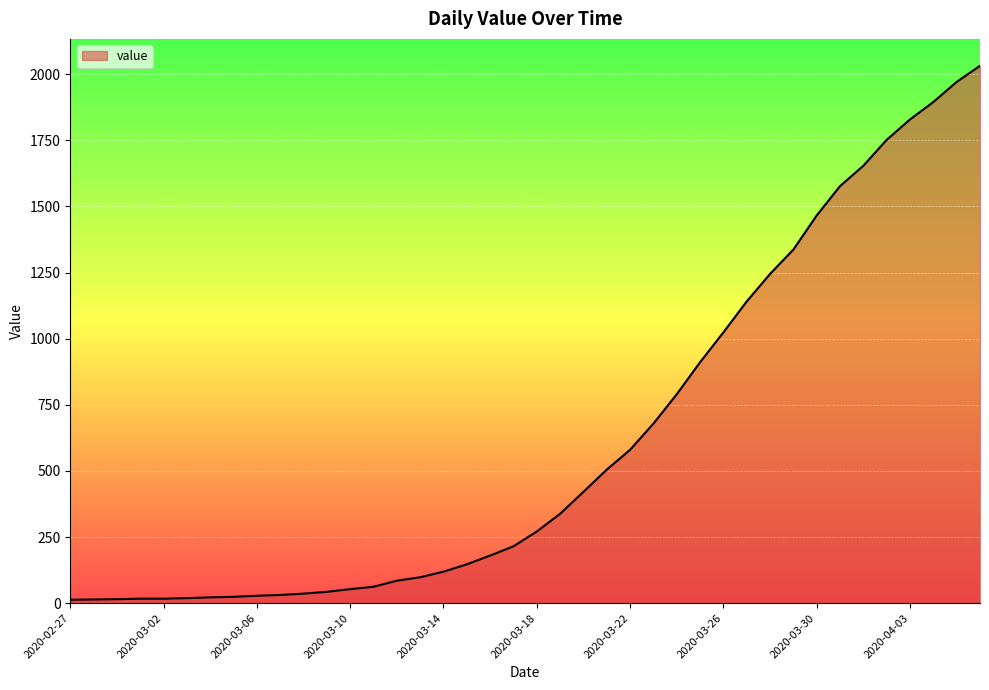

What is the difference between the maximum and minimum values?

2019